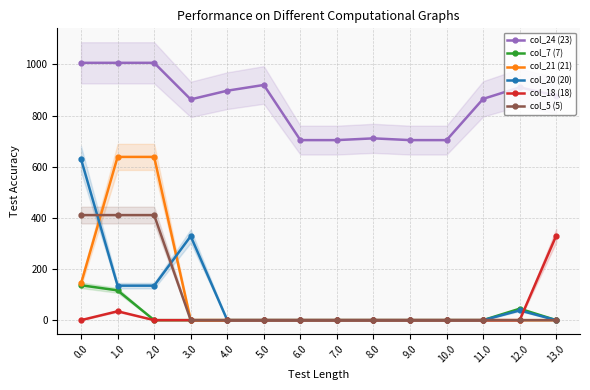

Does the chart have visible grid lines?

Yes